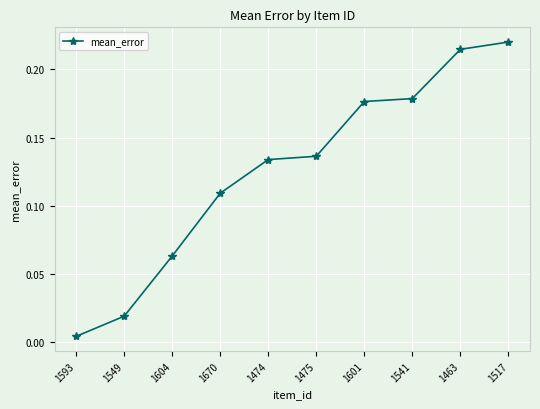

What is the sum of all values?

1.3